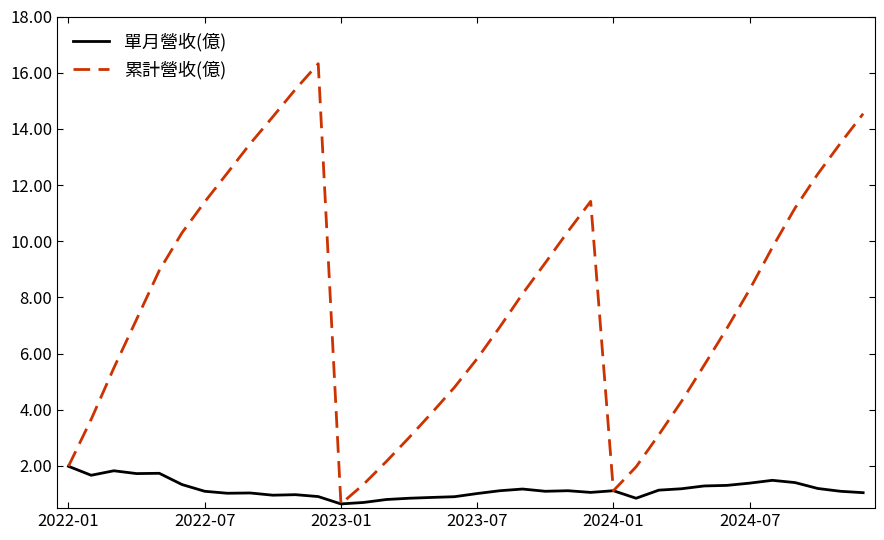

Rank the series by their average value, from lowest to highest.

單月營收(億), 累計營收(億)